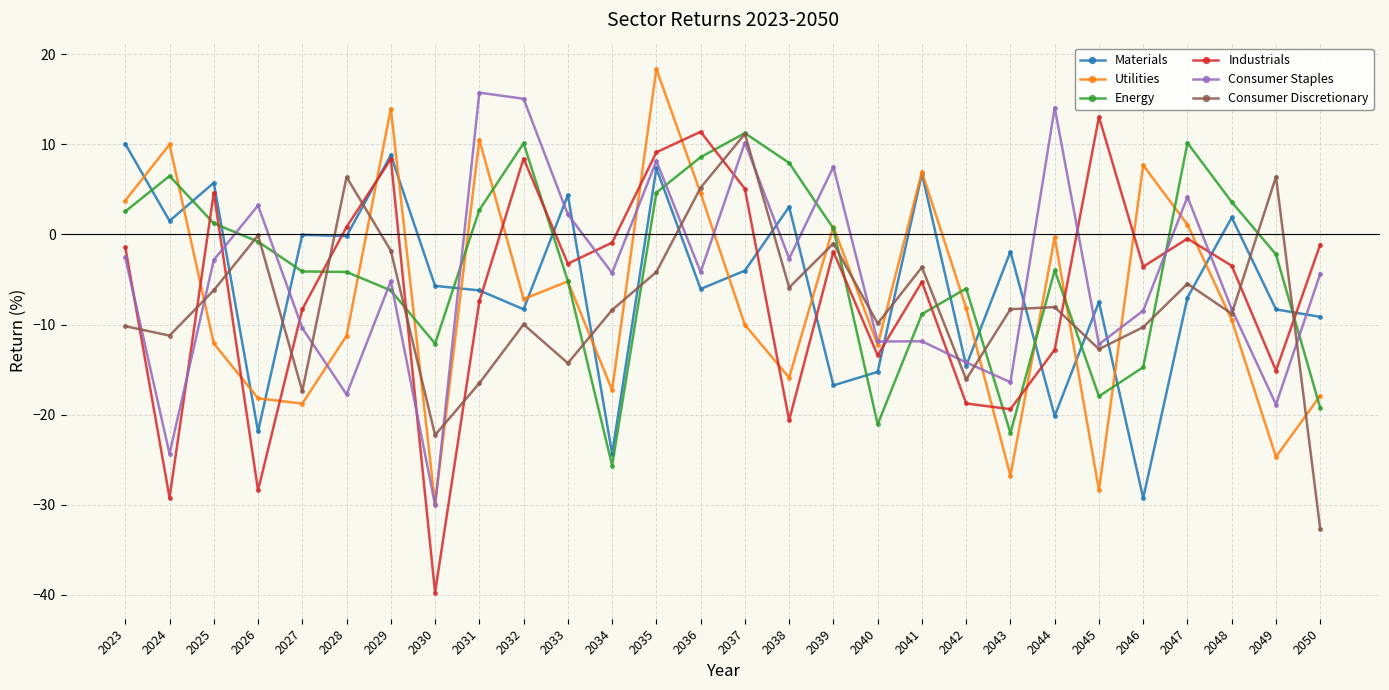

At which category is the sum across all series the highest?

2035